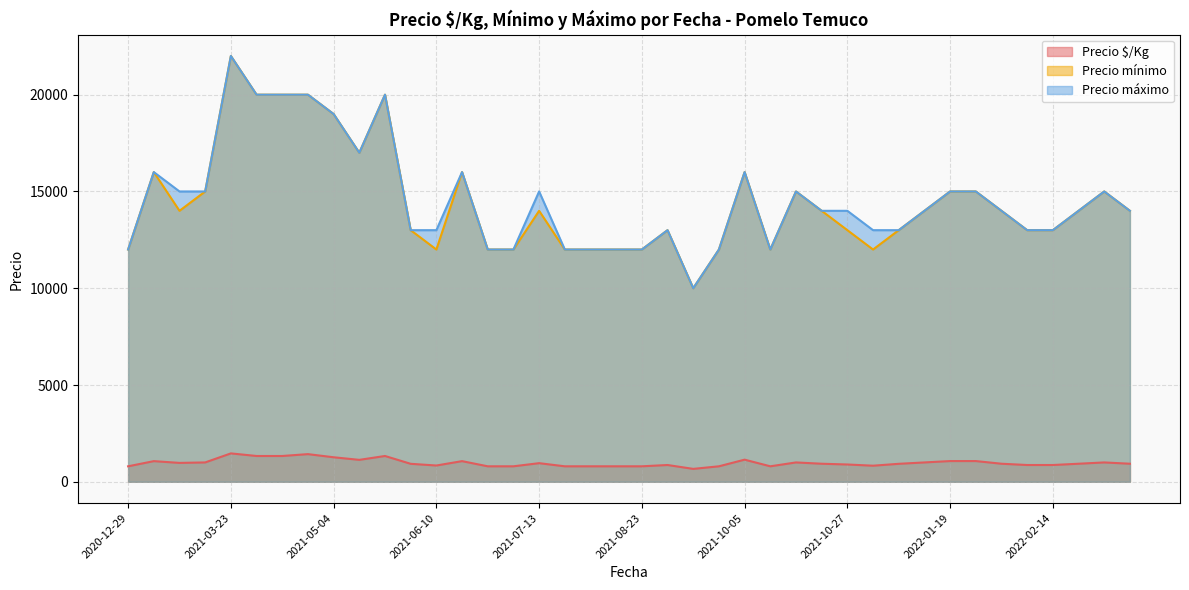

Which series has the largest total across all categories?

Precio máximo